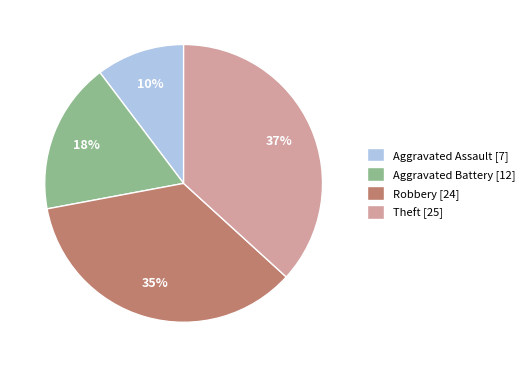

To the nearest percent, what percentage of the pie is Aggravated Assault?

10%